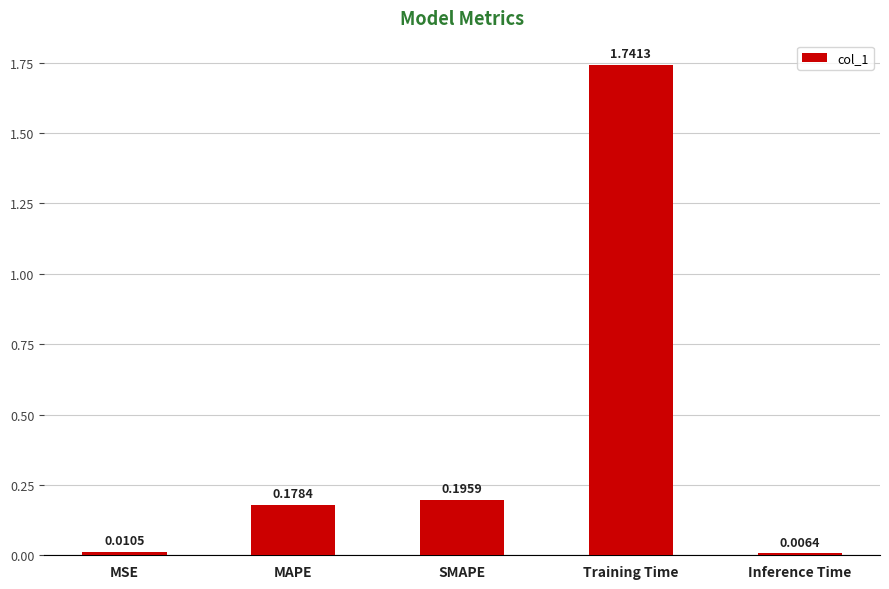

What is the ratio of the value at SMAPE to the value at Training Time?

0.1